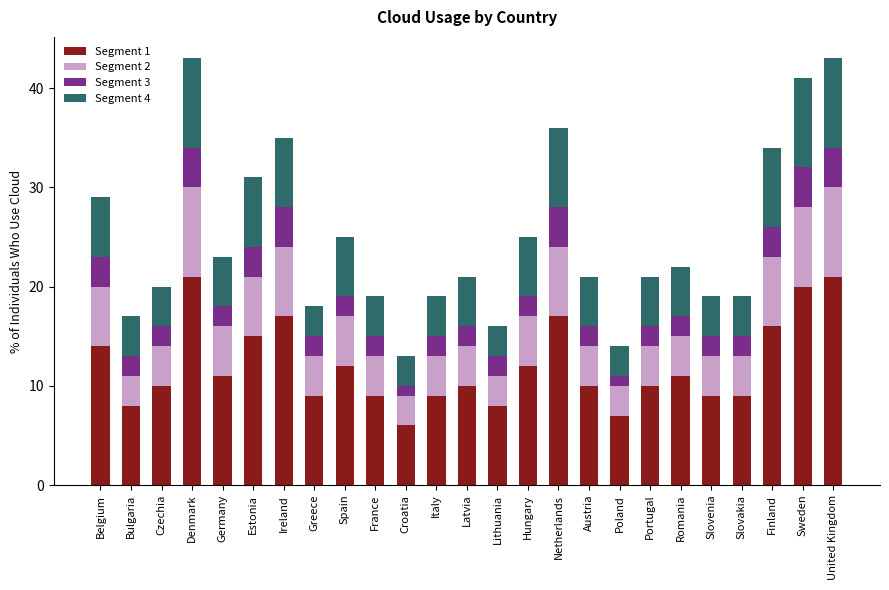

True or false: Segment 1 has a value of 30 at Ireland.

False